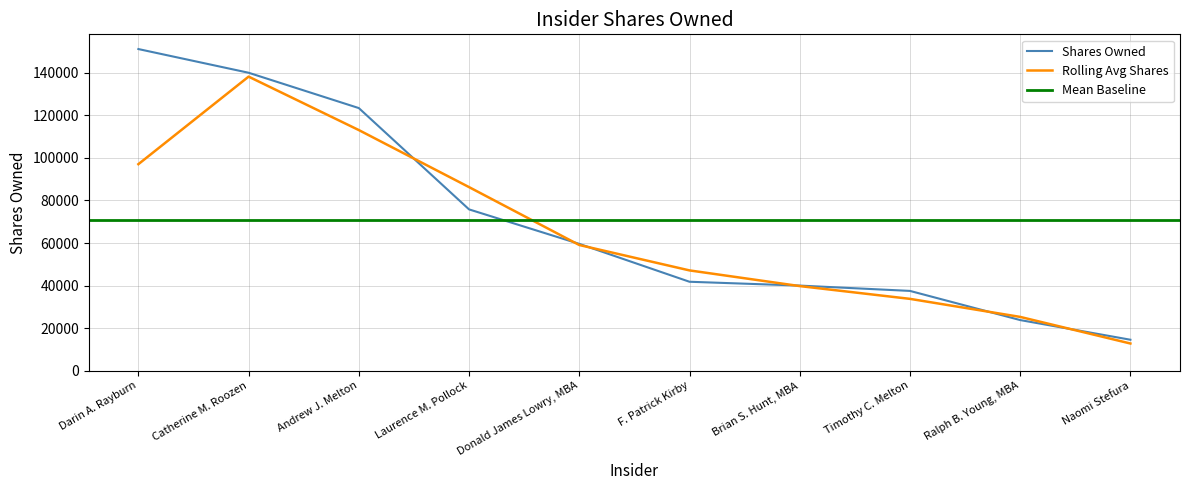

At which category does the chart reach its minimum across all series?

Naomi Stefura